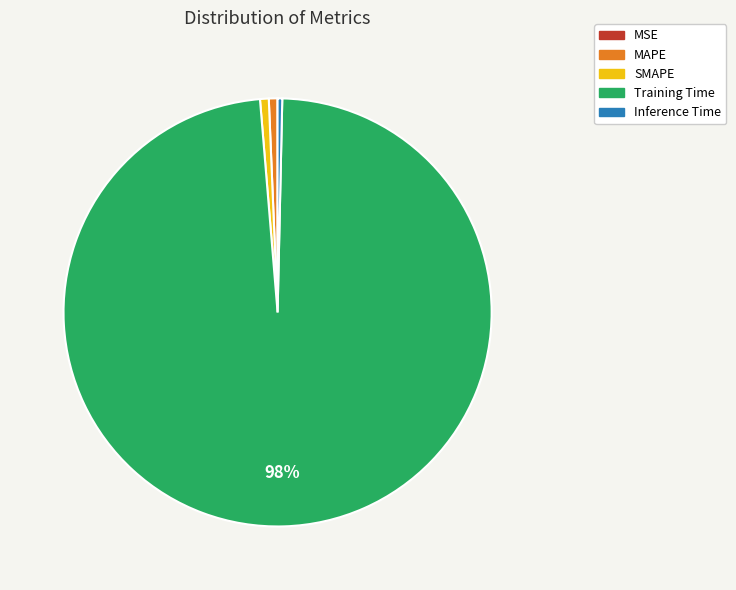

Which has a higher value, Inference Time or Training Time?

Training Time